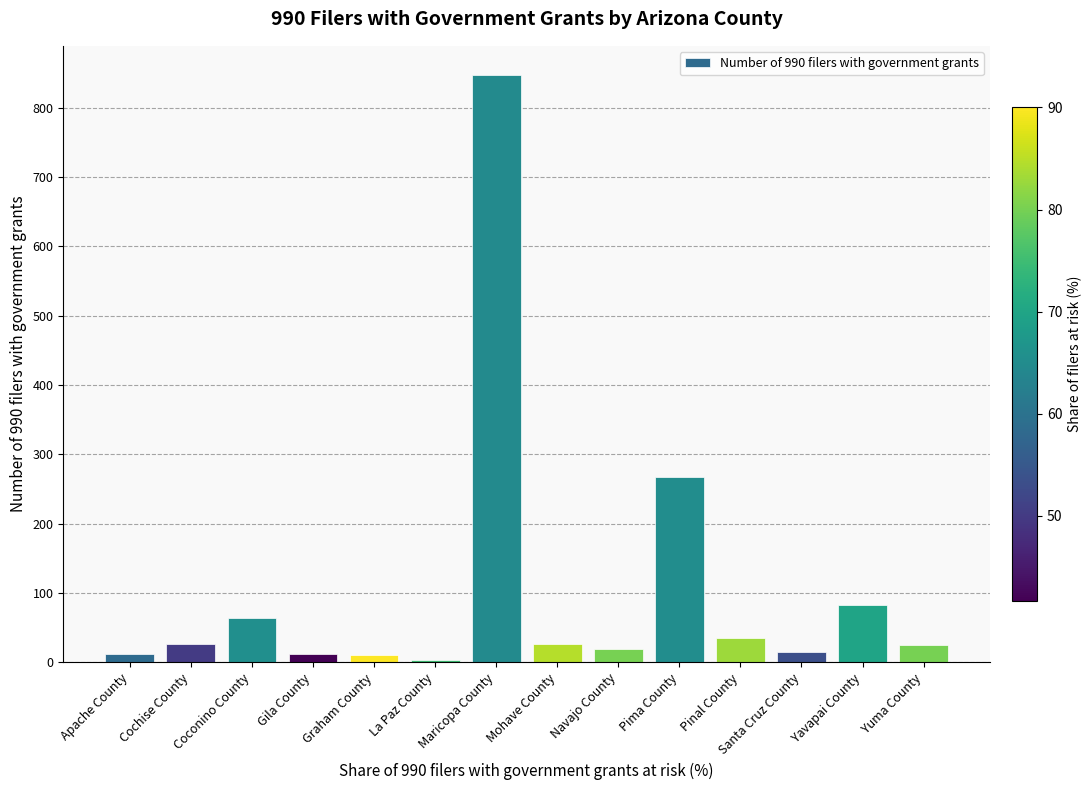

The chart shows a value of 267 at Pima County. True or false?

True